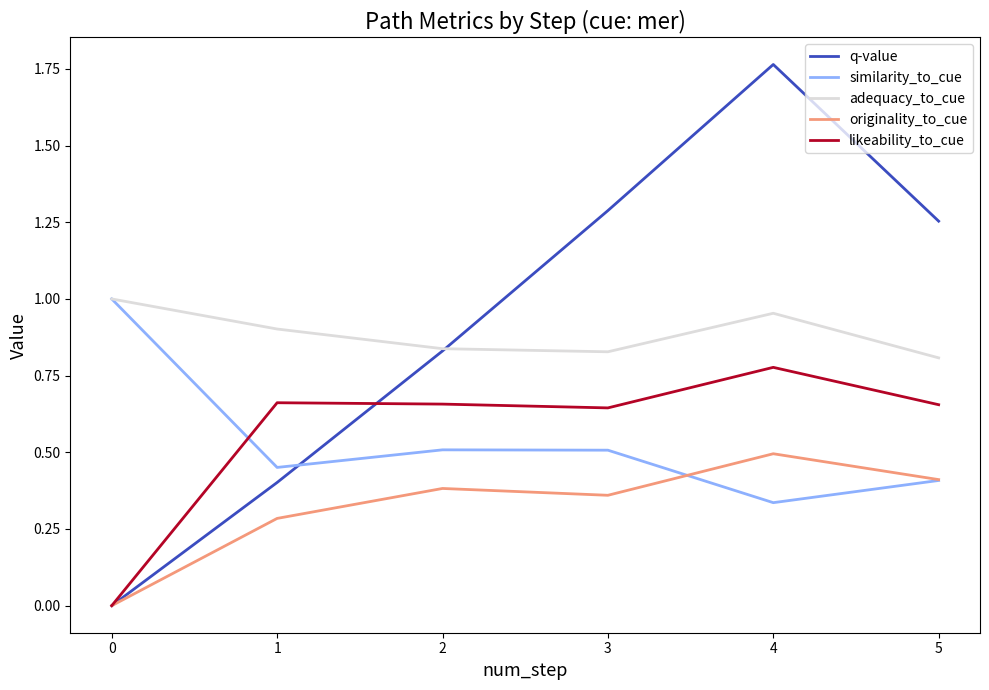

True or false: adequacy_to_cue has a value of 0.4 at 3.

False